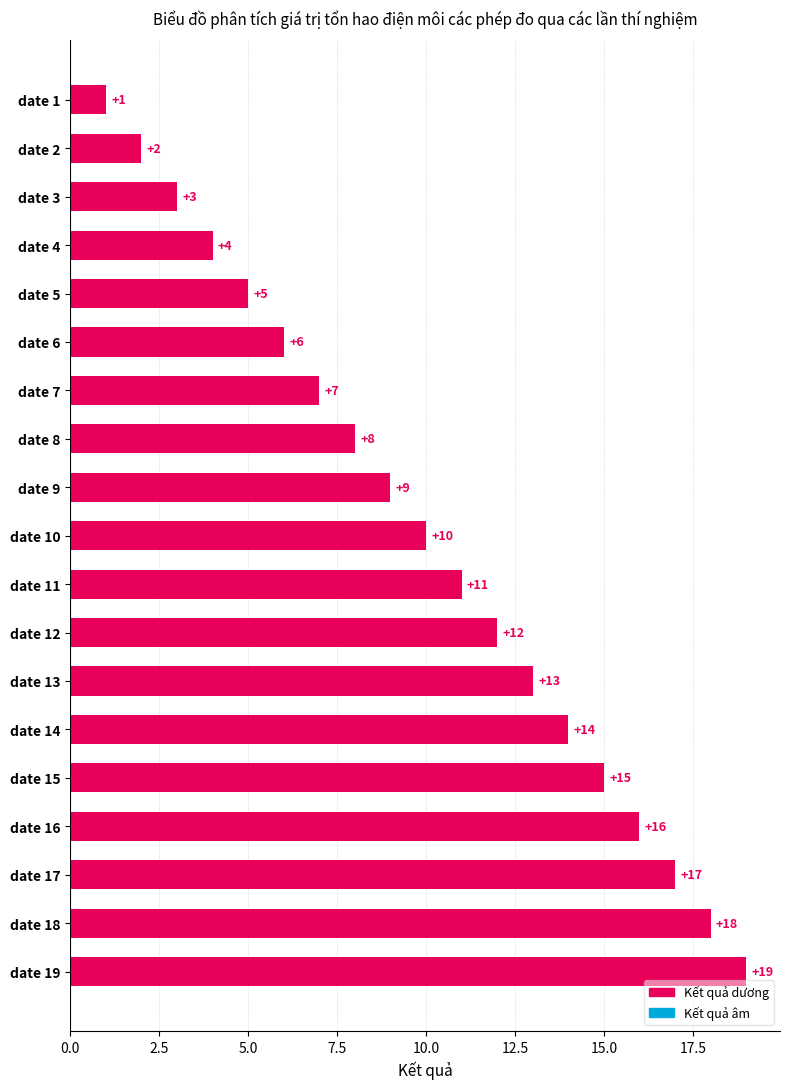

What is the difference between the maximum and minimum values?

18